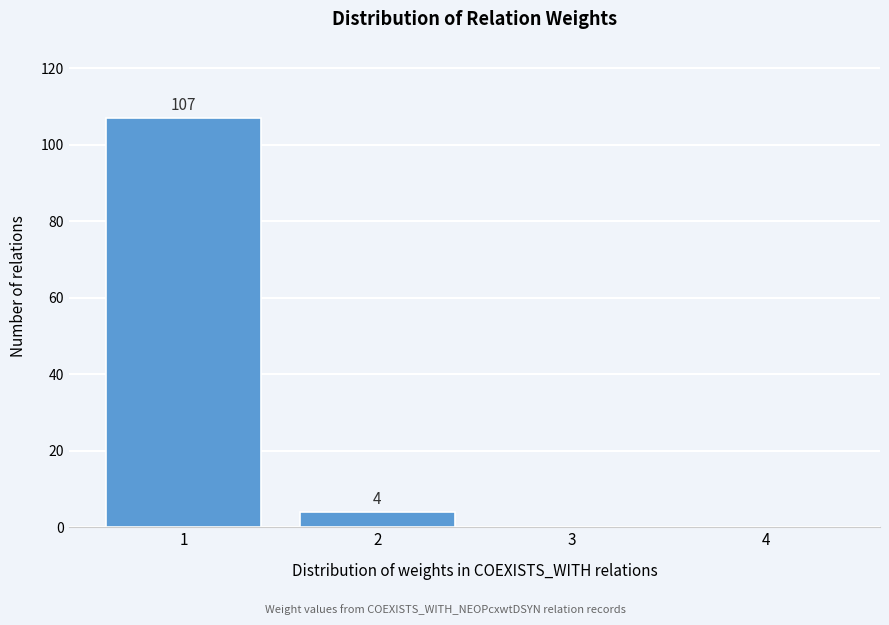

Reading right to left, what are all the values shown in this chart?

4=0	3=0	2=4	1=107